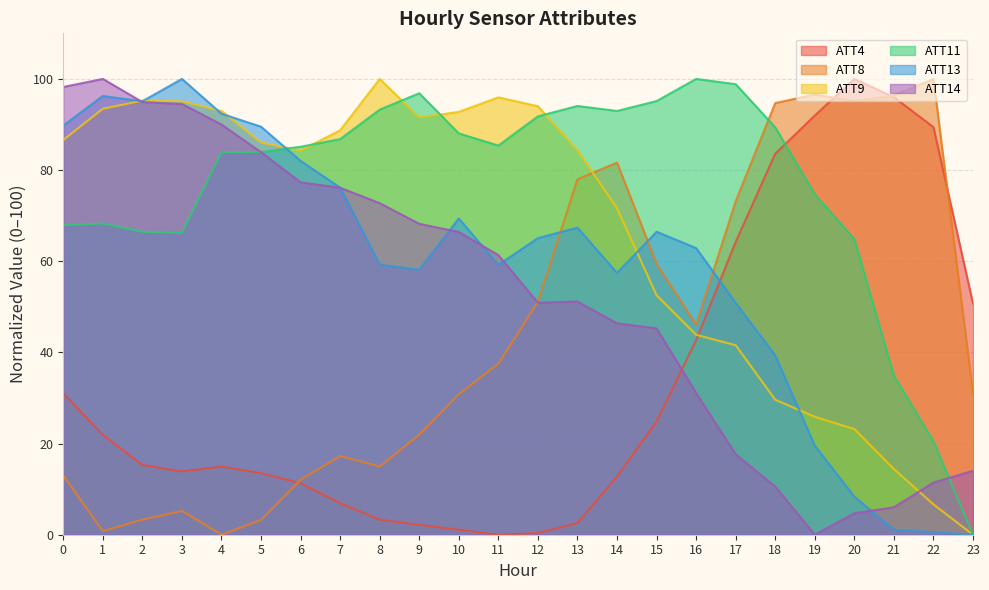

Which series has the largest total across all categories?

ATT11